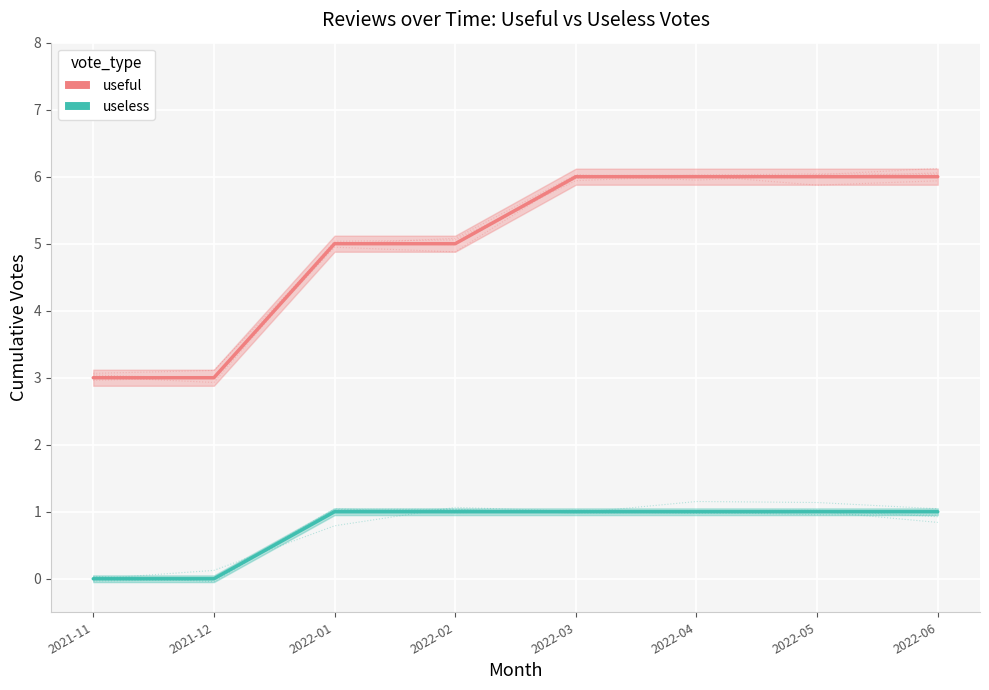

What is the approximate value of useful at 2021-12?

3